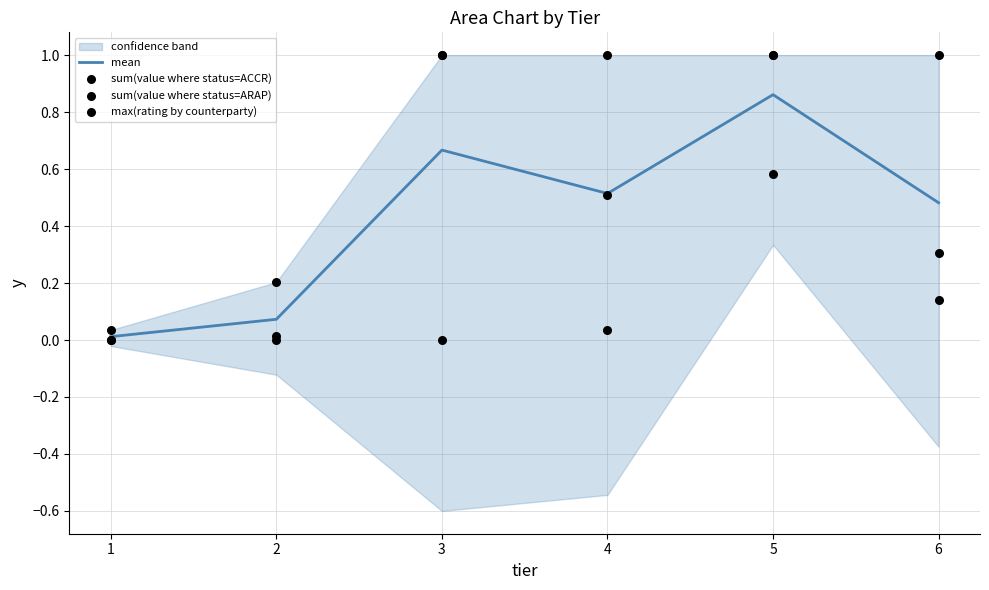

The value of mean at 6 is 0.7. True or false?

False